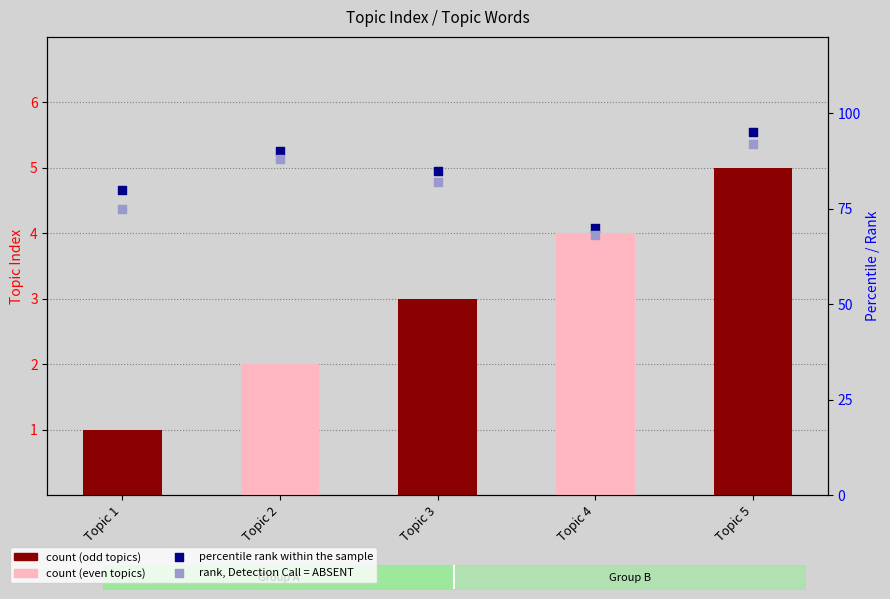

At how many categories does at least one series exceed 47?

5